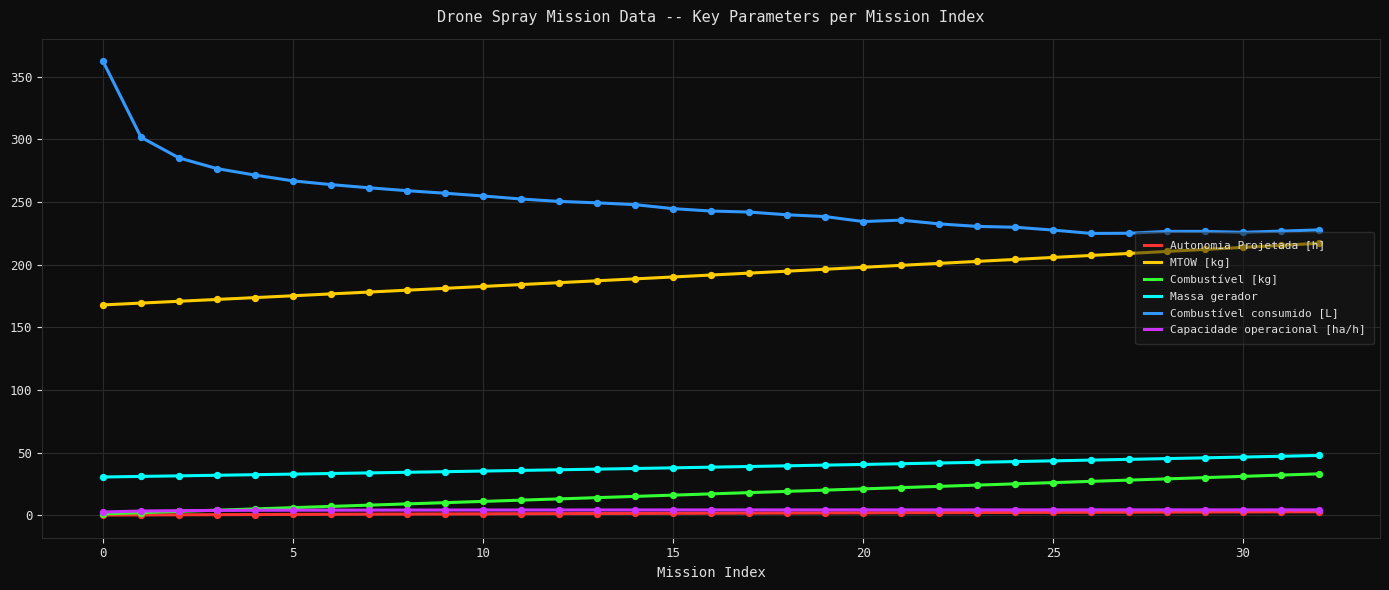

Which series has the largest total across all categories?

Combustível consumido [L]